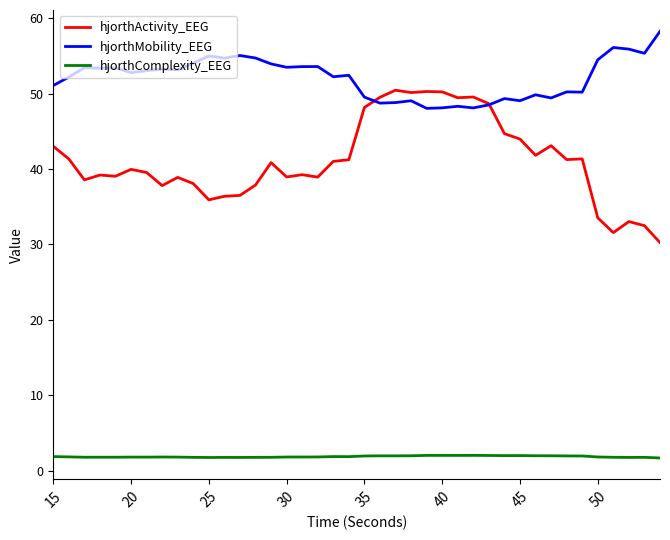

List the series in order of their overall mean, lowest first.

hjorthComplexity_EEG, hjorthActivity_EEG, hjorthMobility_EEG